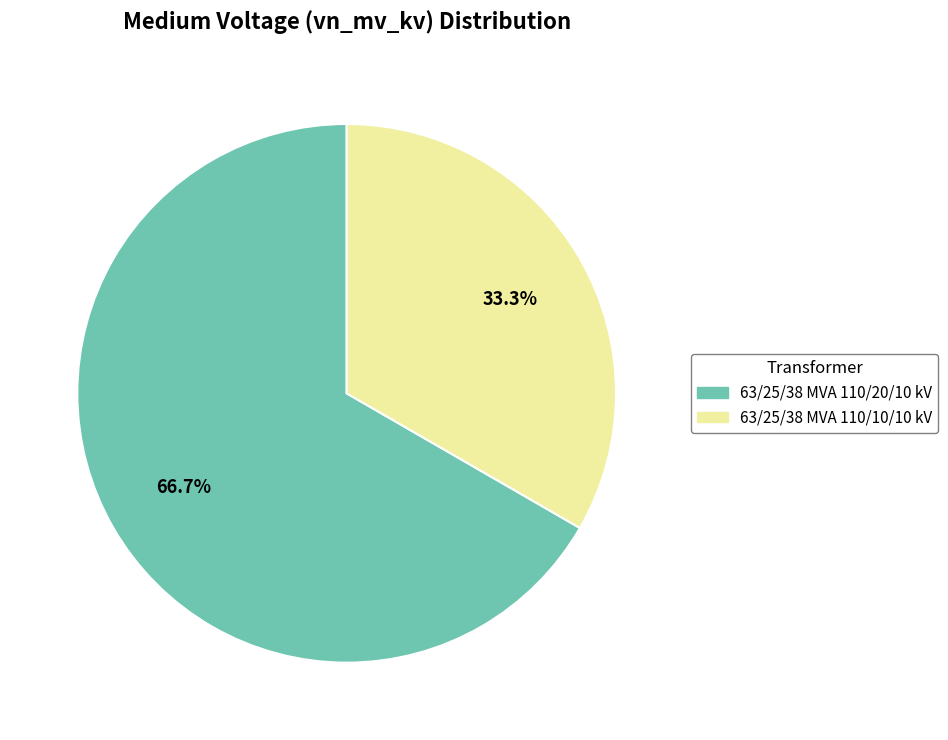

Which has a higher value, 63/25/38 MVA 110/20/10 kV or 63/25/38 MVA 110/10/10 kV?

63/25/38 MVA 110/20/10 kV